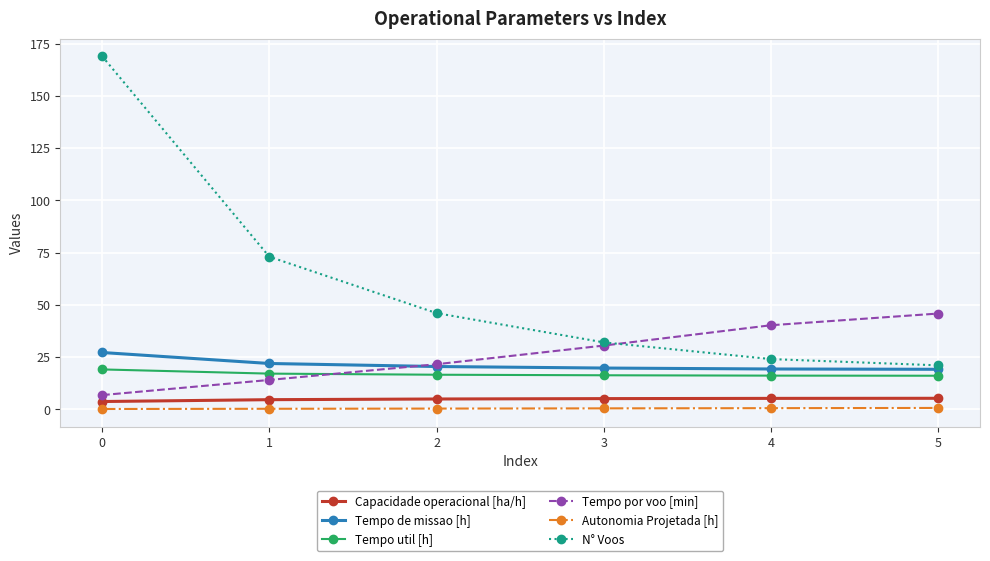

How many data points does each series have?

6